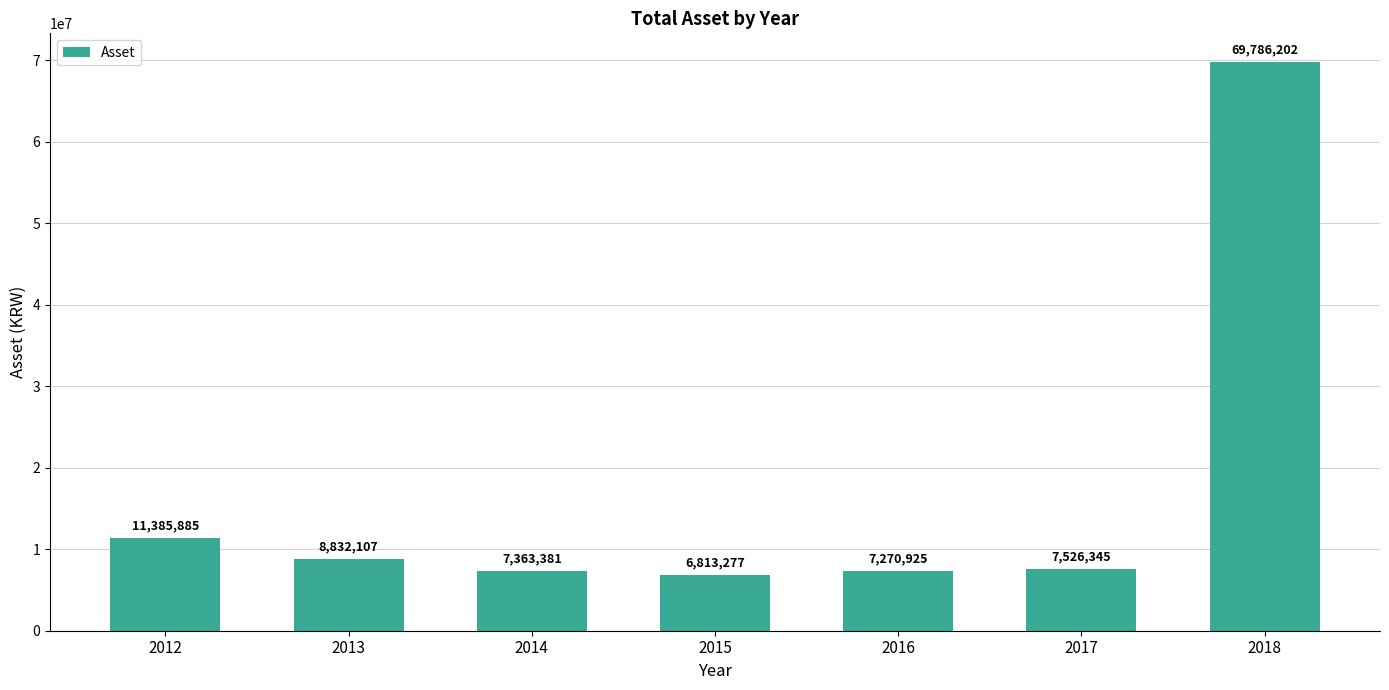

At which category does the chart reach its minimum across all series?

2015